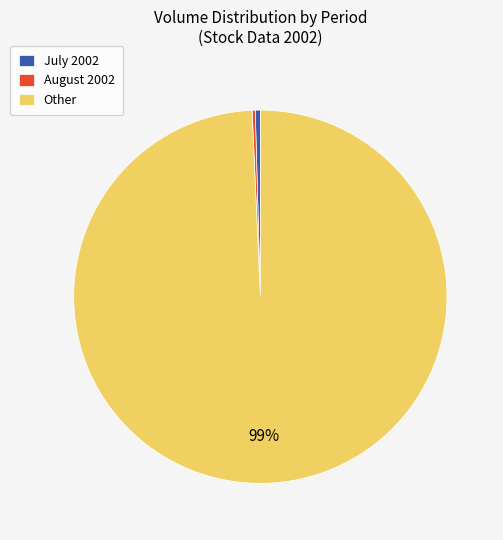

Between July 2002 and Other, which is larger?

Other